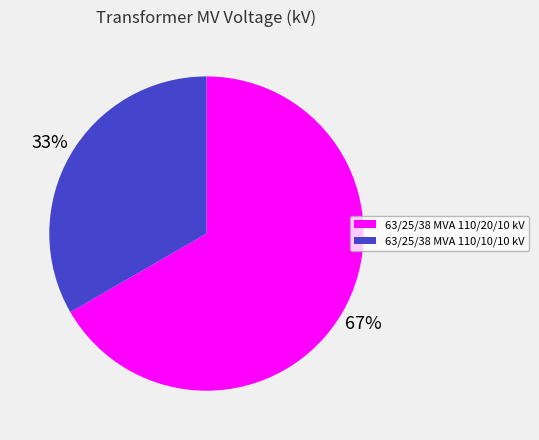

To the nearest percent, what percentage of the pie is 63/25/38 MVA 110/20/10 kV?

67%